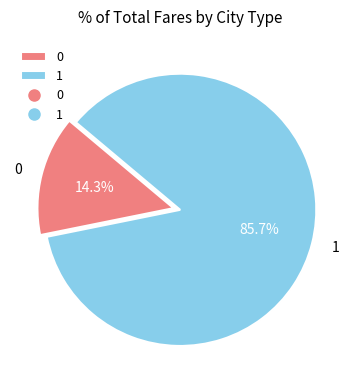

What percentage is the 0 slice, to the nearest percent?

14%